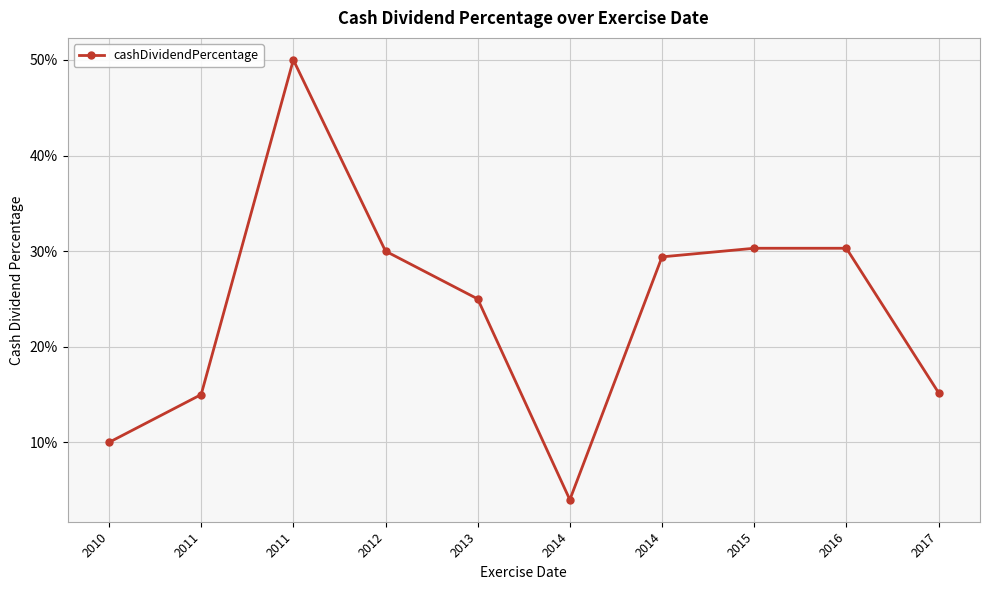

At which category does the data reach its first local valley?

2014